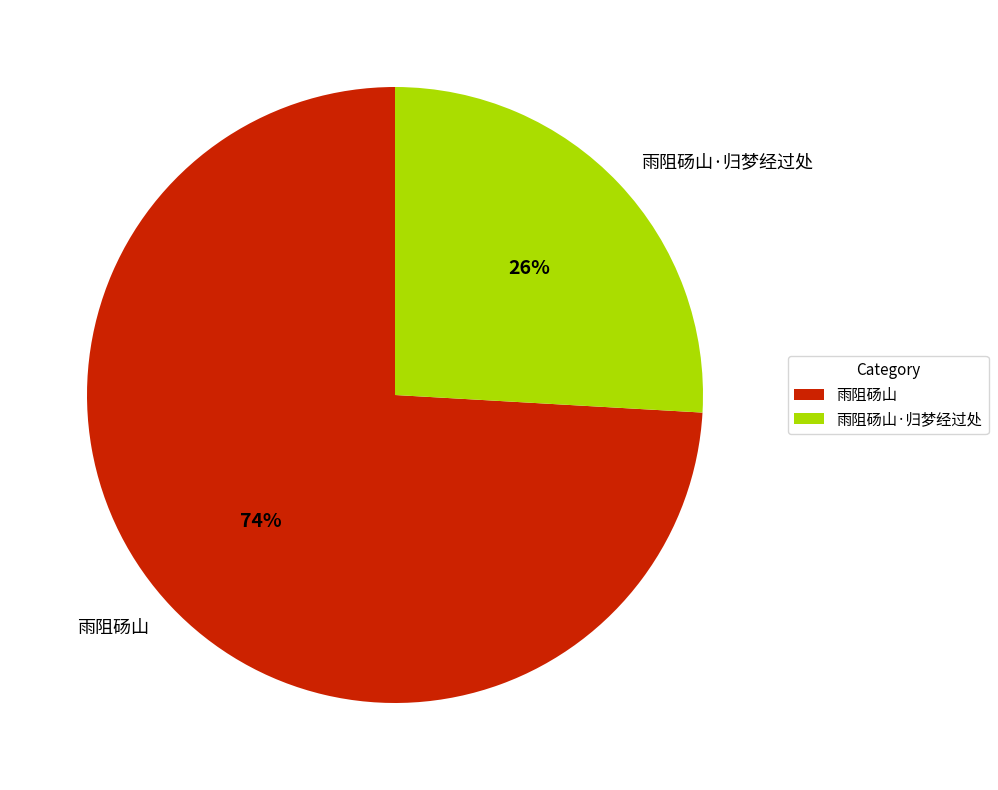

To the nearest percent, what percentage of the pie is 雨阻砀山·归梦经过处?

26%